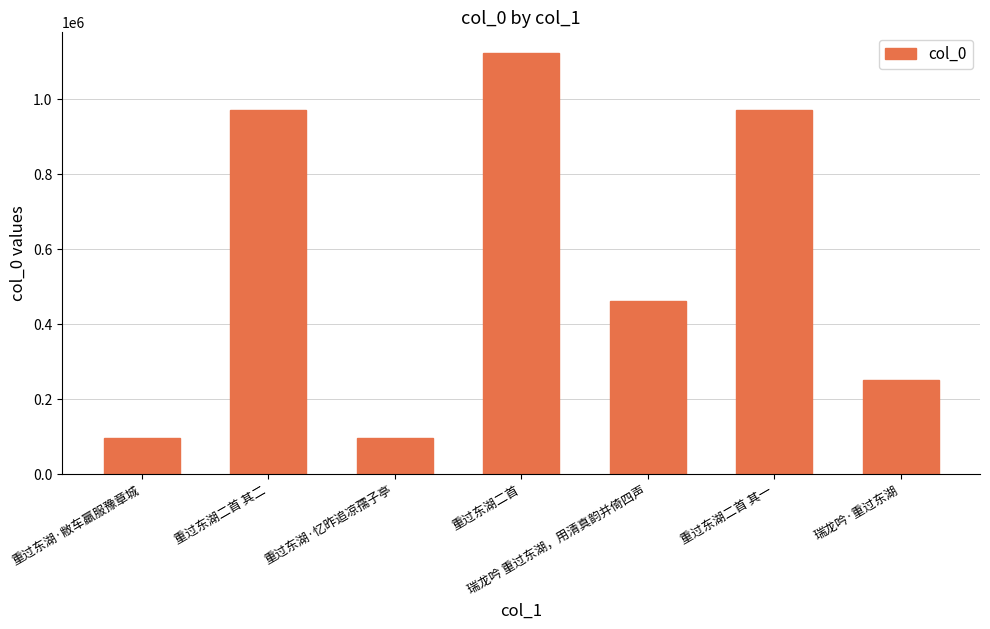

What position from the left is 瑞龙吟 重过东湖，用清真韵并倚四声?

5